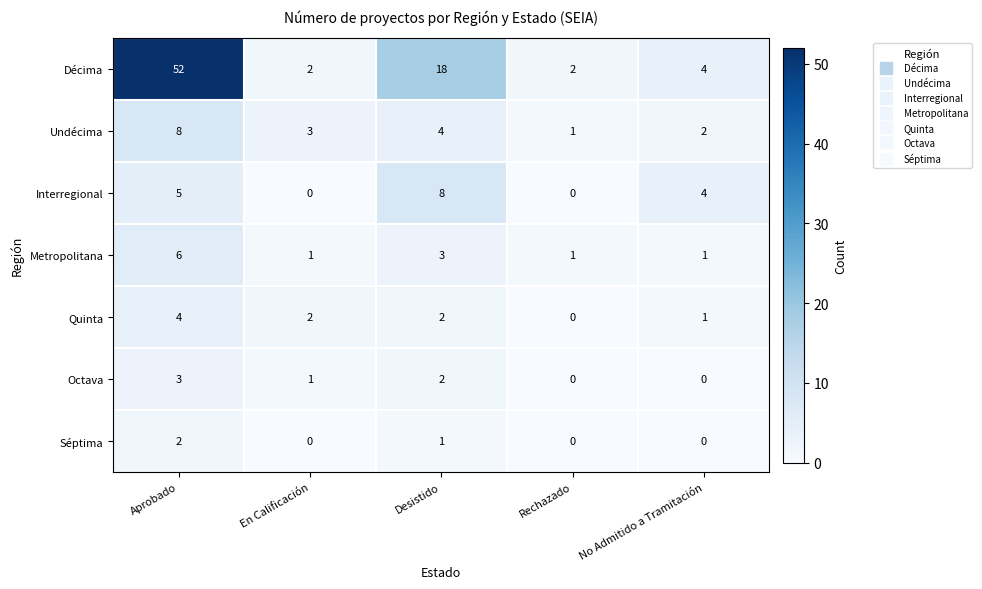

What is the maximum value shown in the chart?

52